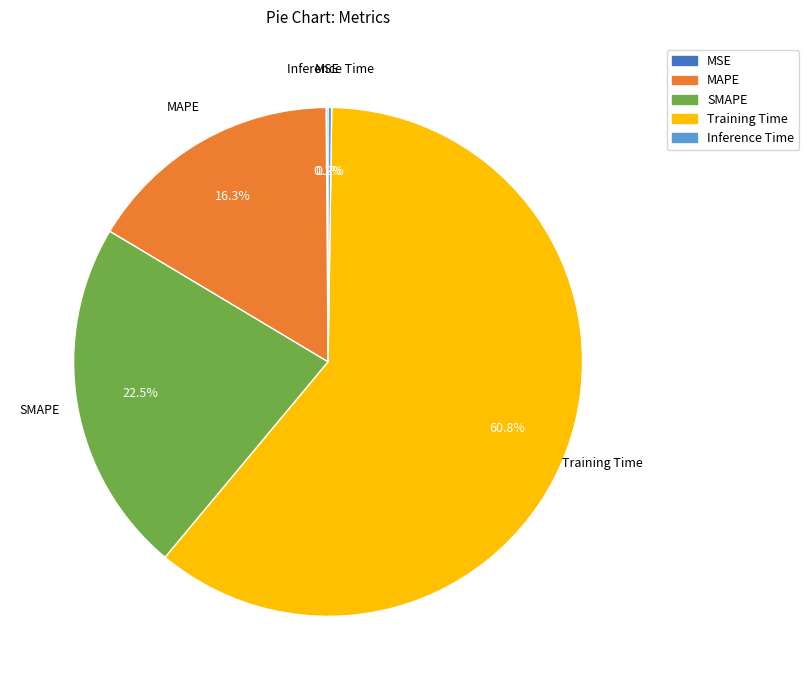

What is the largest slice in the pie chart?

Training Time